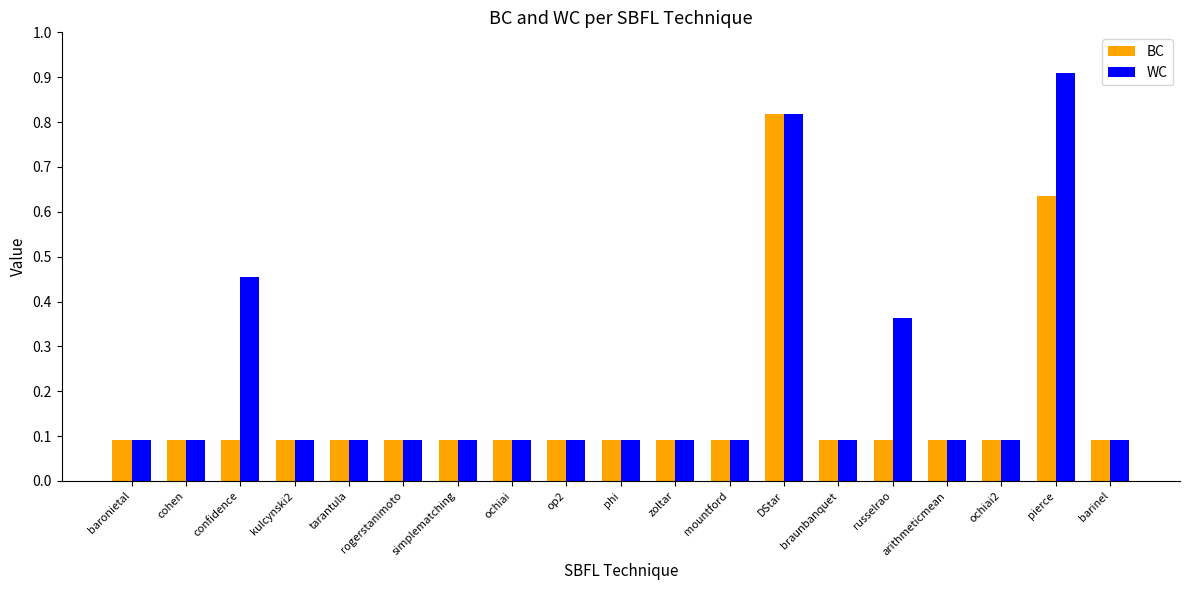

What is the label of the 12th bar from the right?

ochiai